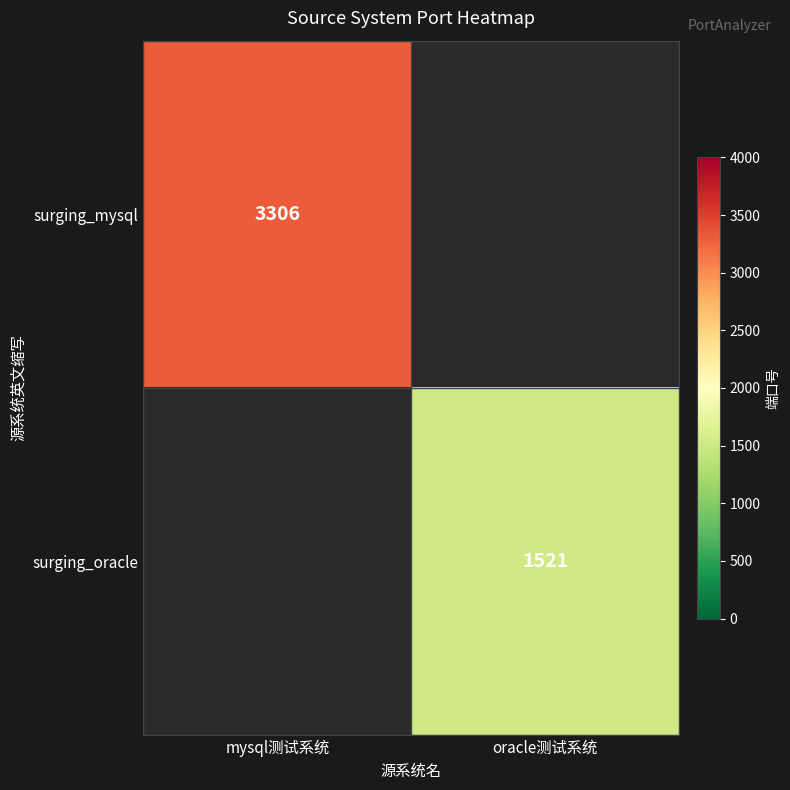

What is the smallest value displayed?

1521.0